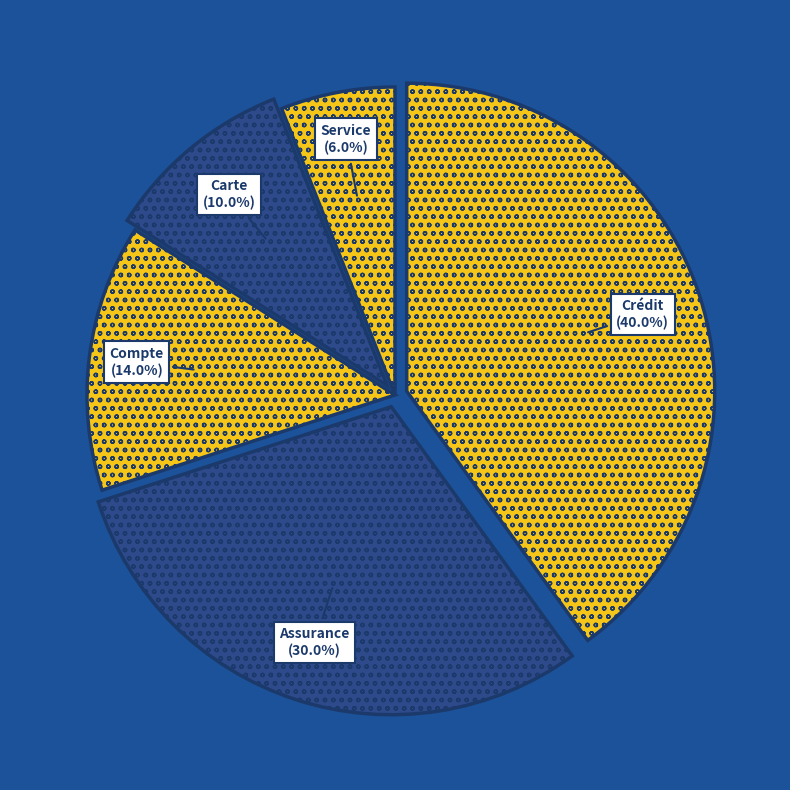

Count the number of slices in the pie.

5